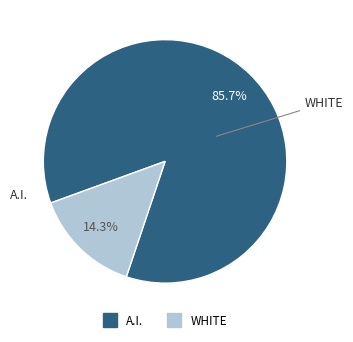

Is there a majority slice in this chart?

Yes